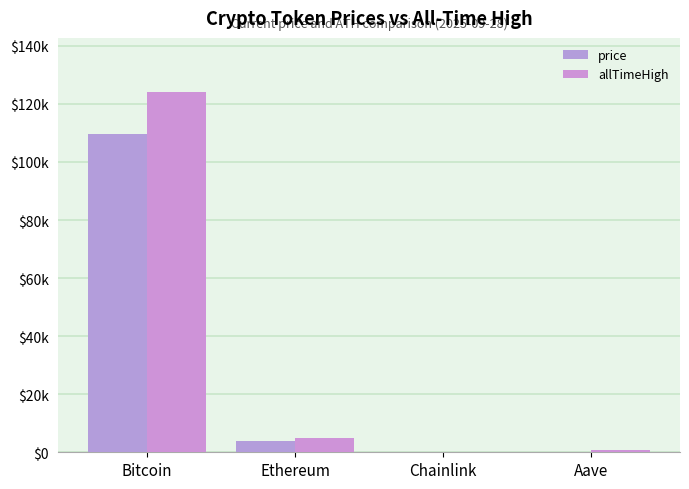

Reading left to right, extract all data points from this chart.

price: 109476.0	3996.9	20.6	264.7
allTimeHigh: 124128.0	4946.1	52.7	661.7